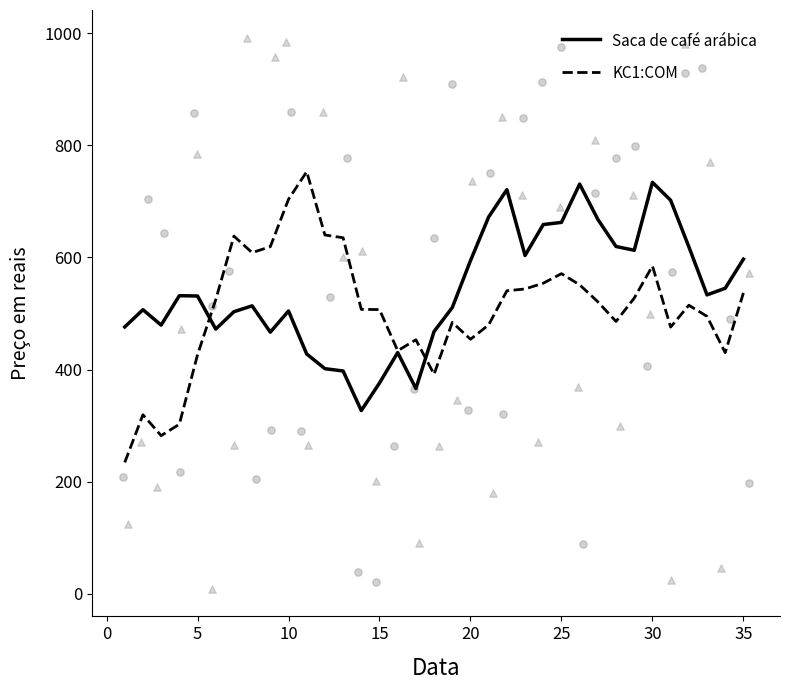

Which series reaches the minimum Y coordinate?

col_2_scatter